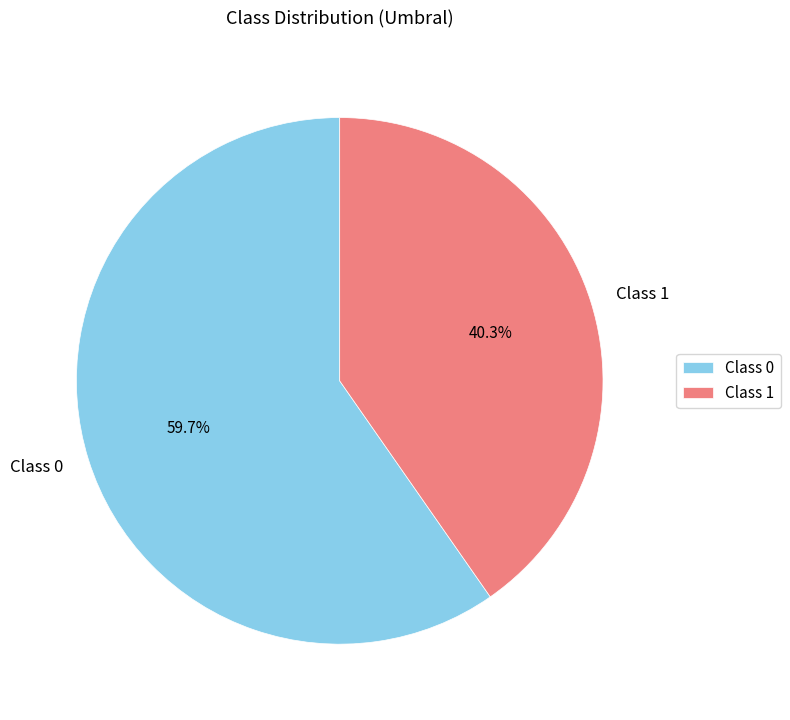

Combined, do Class 1 and Class 0 account for over 50%?

Yes